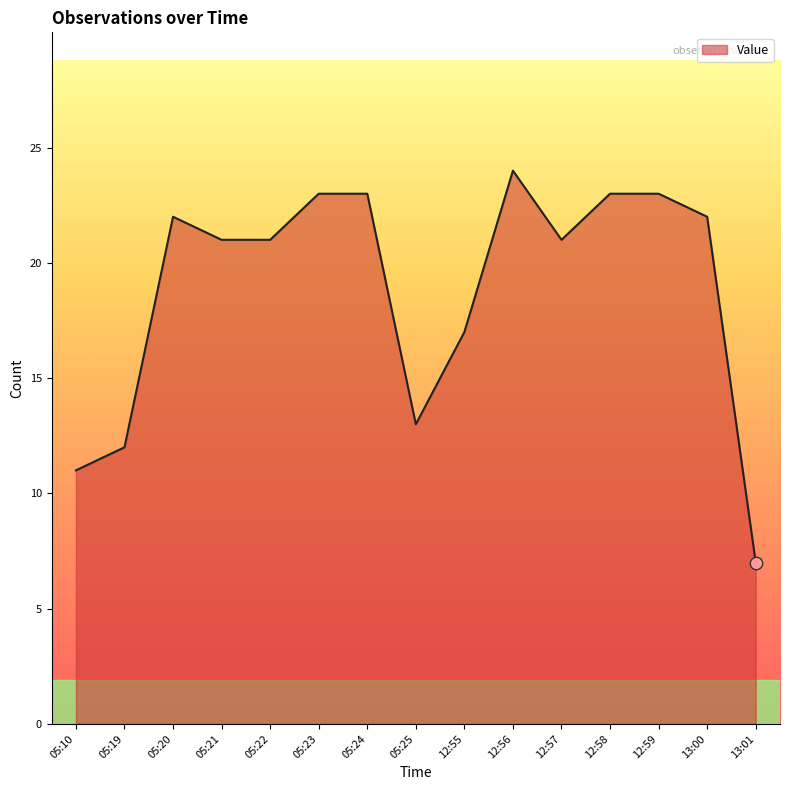

Which has a higher value, 12:58 or 05:19?

12:58